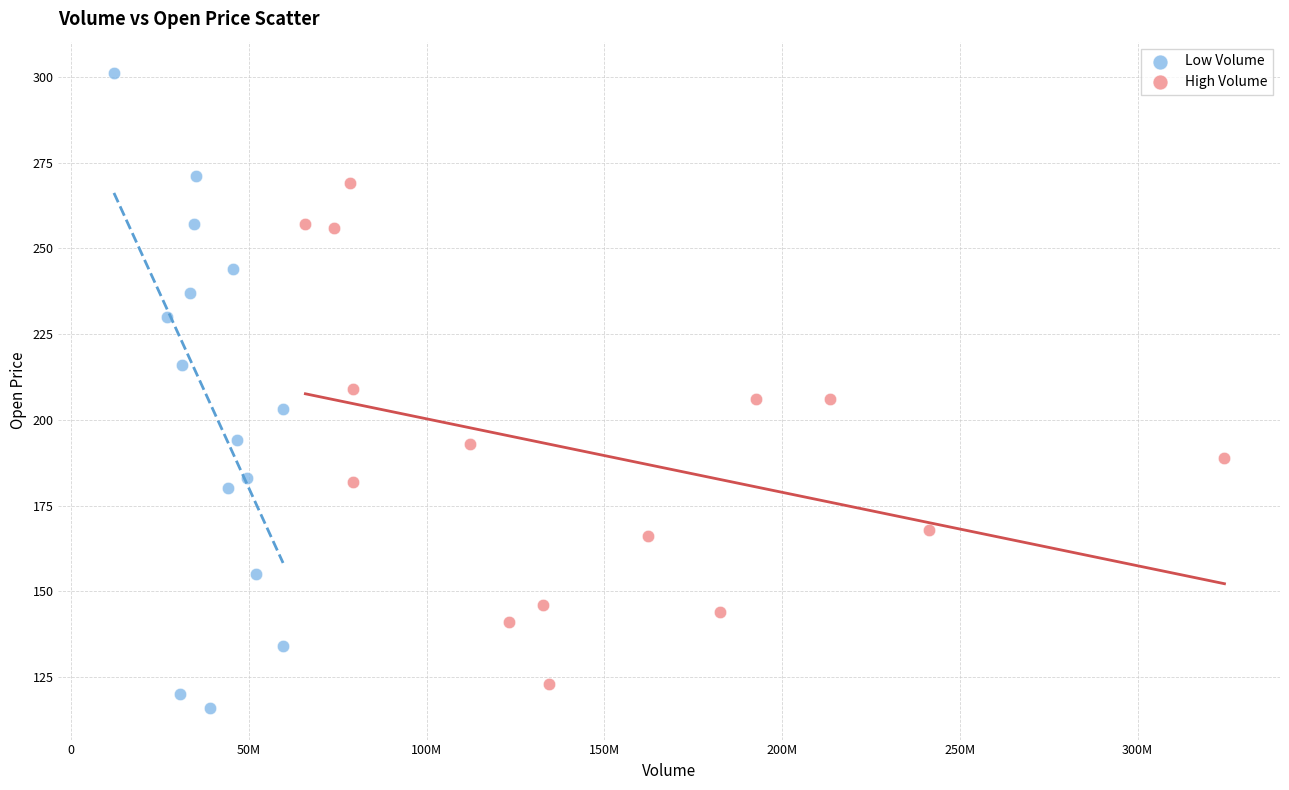

Which series has the widest spread of Y values?

Low Volume